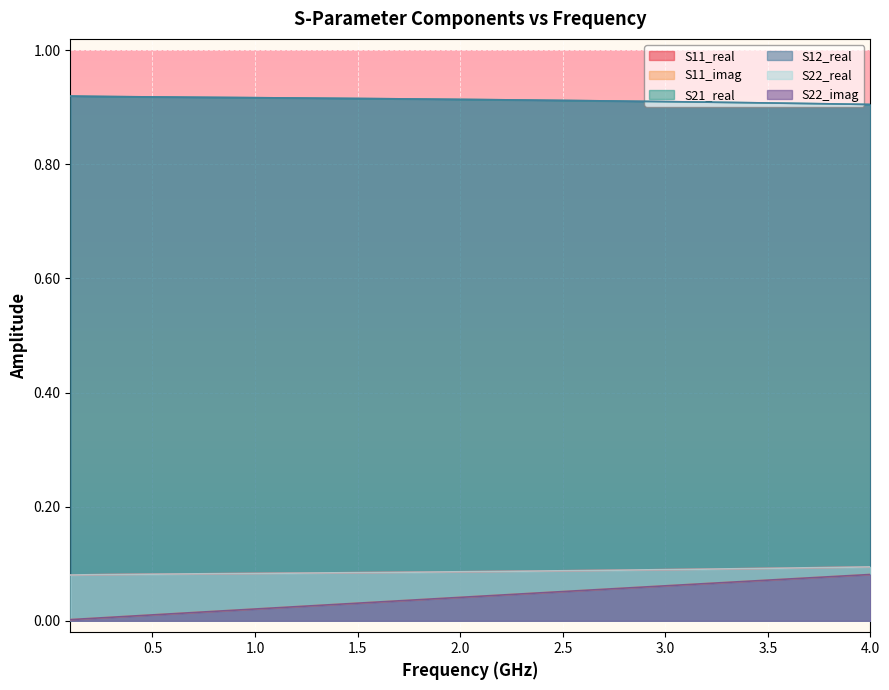

What is the approximate value of S22_real at 3.5?

0.1